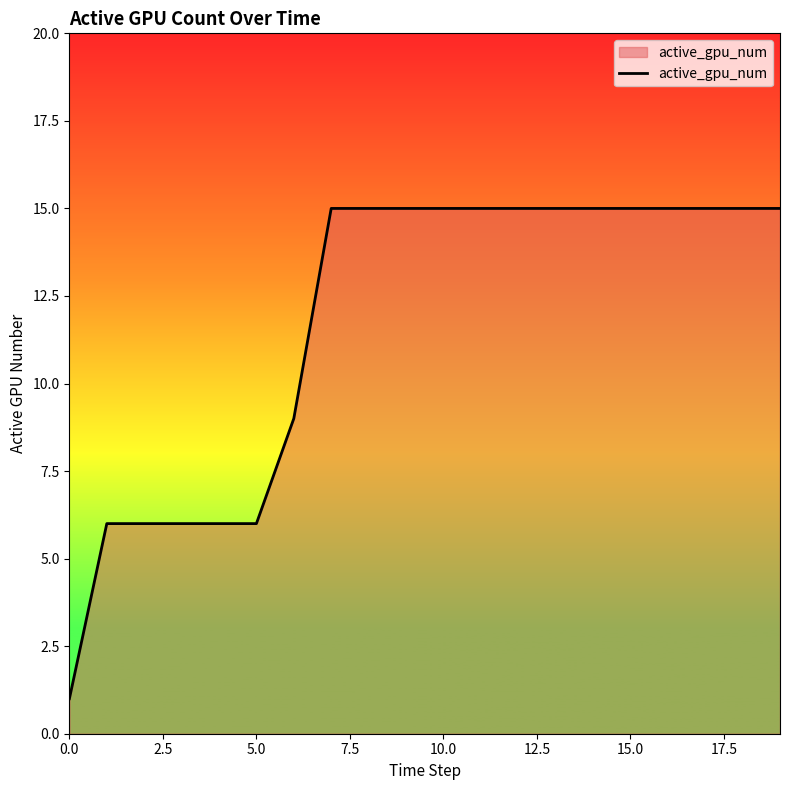

How many lines are shown in the chart?

1